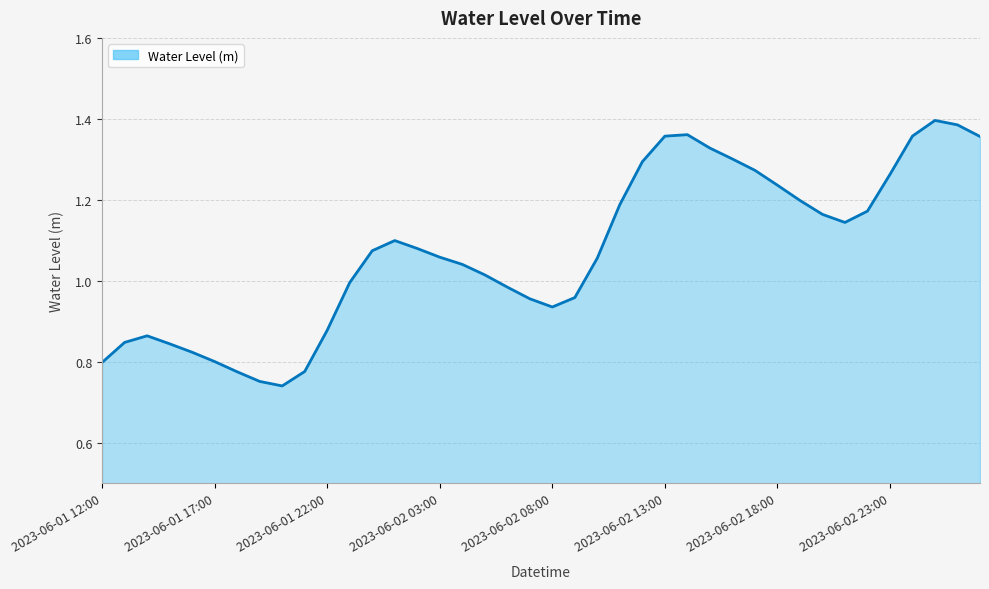

How many interior local peaks (higher than both neighbors) does the data have?

4